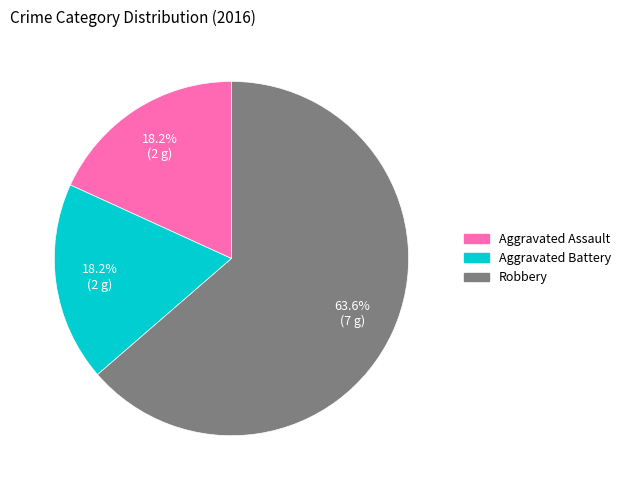

True or false: Robbery accounts for 64% of the total.

True